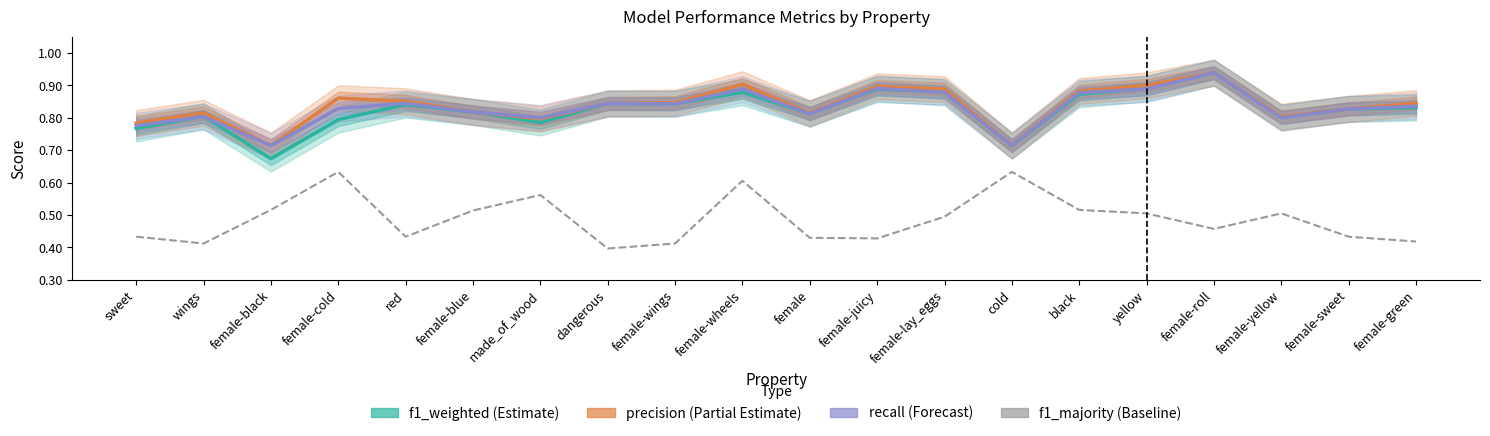

What are all the series names shown in the legend?

f1_weighted (Estimate), precision (Partial Estimate), recall (Forecast), f1_majority (Baseline)